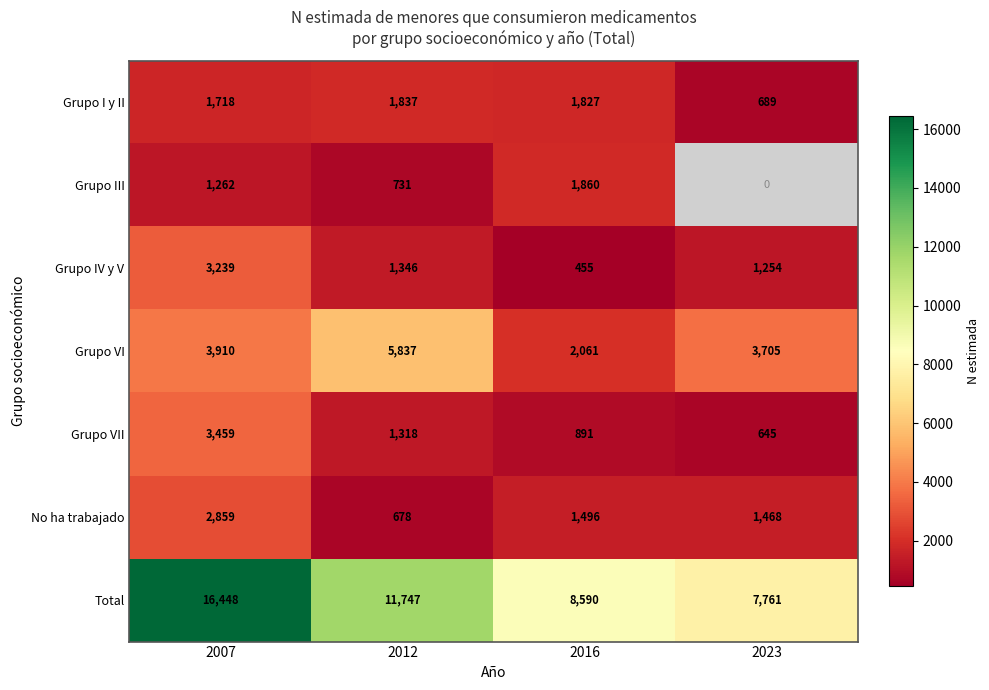

Is the value of Grupo III at 2007 greater than the value of Grupo VI at 2007?

No